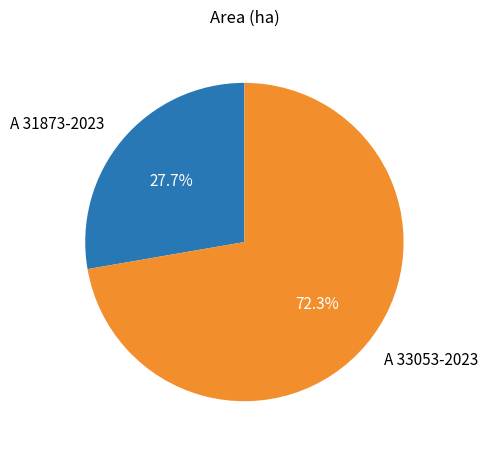

How many segments does this pie chart have?

2